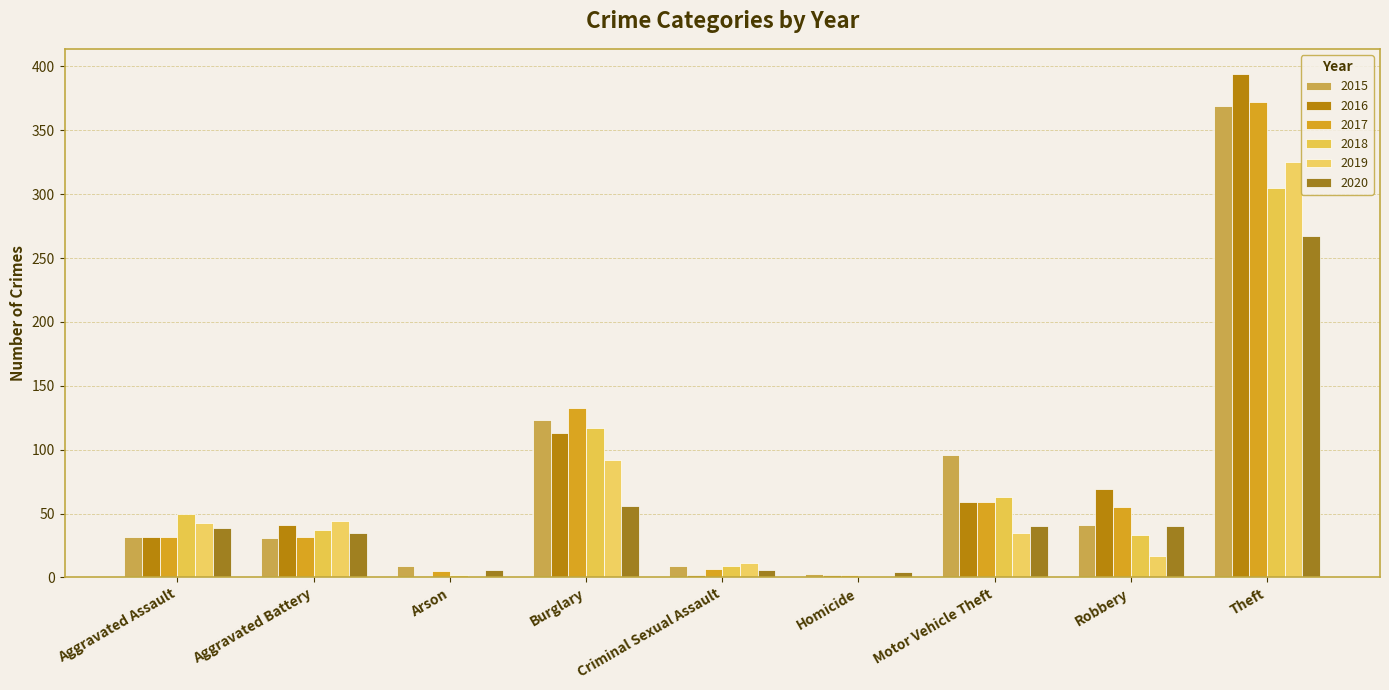

Is it true that 2016 equals 1 at Arson?

True